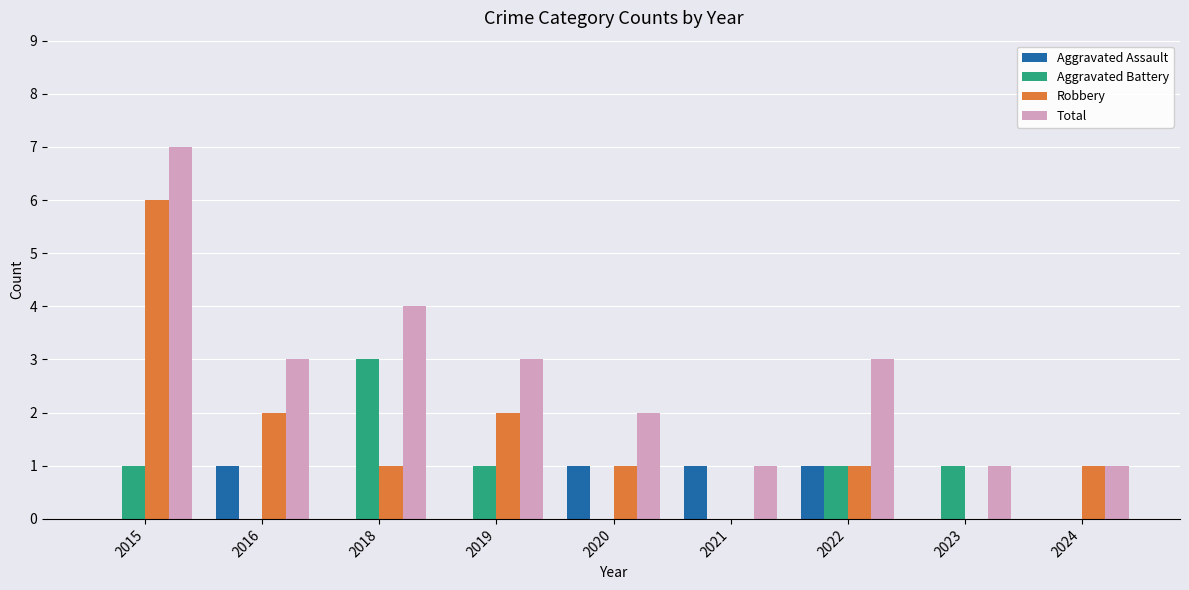

Is it true that Aggravated Assault equals 1 at 2024?

False